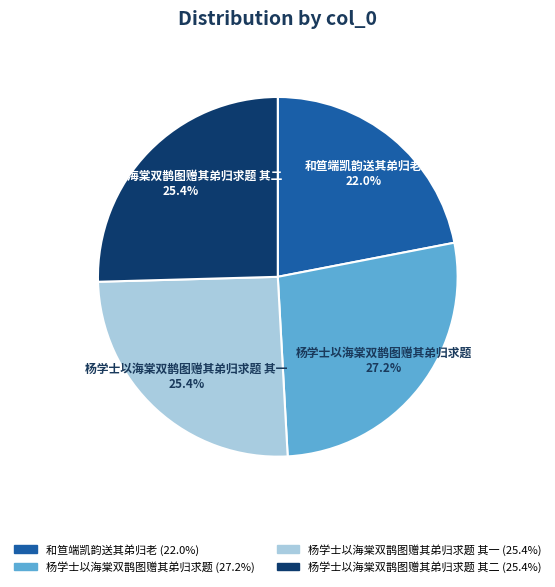

Is there any slice that represents more than half of the pie?

No